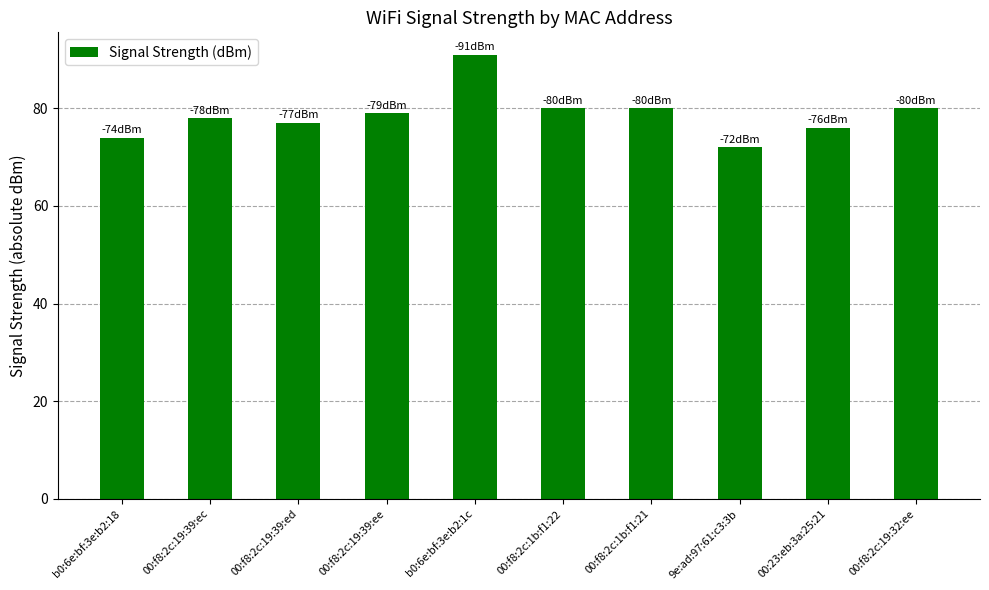

What position from the left is 00:f8:2c:1b:f1:21?

7